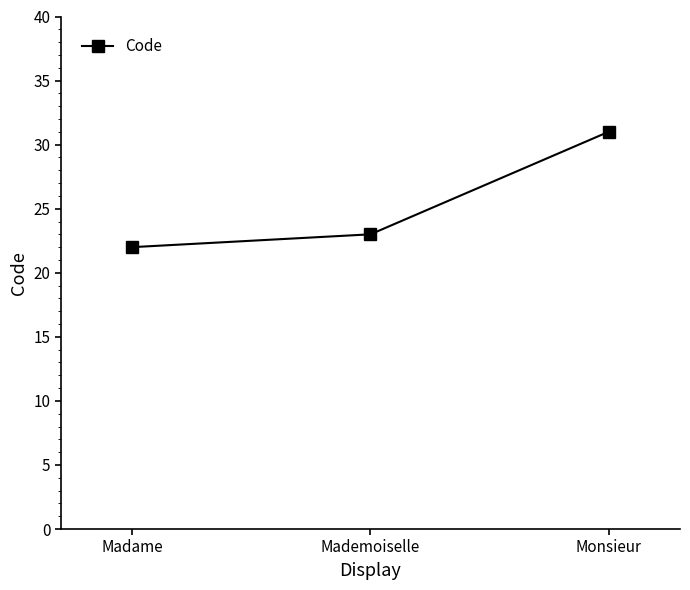

What is the average value?

25